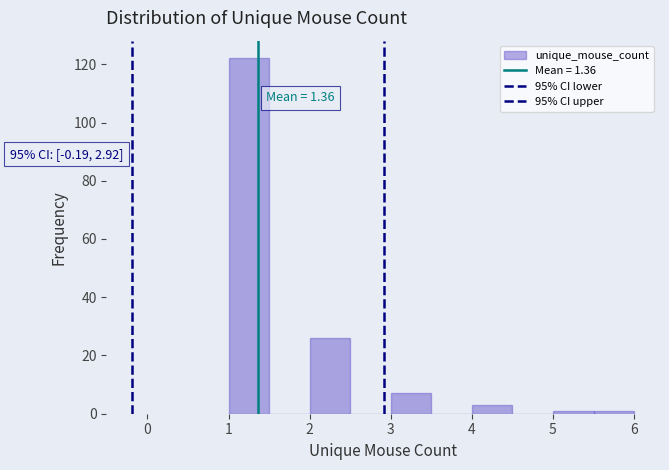

Which range on the x-axis has the tallest bar?

1.0 to 1.5